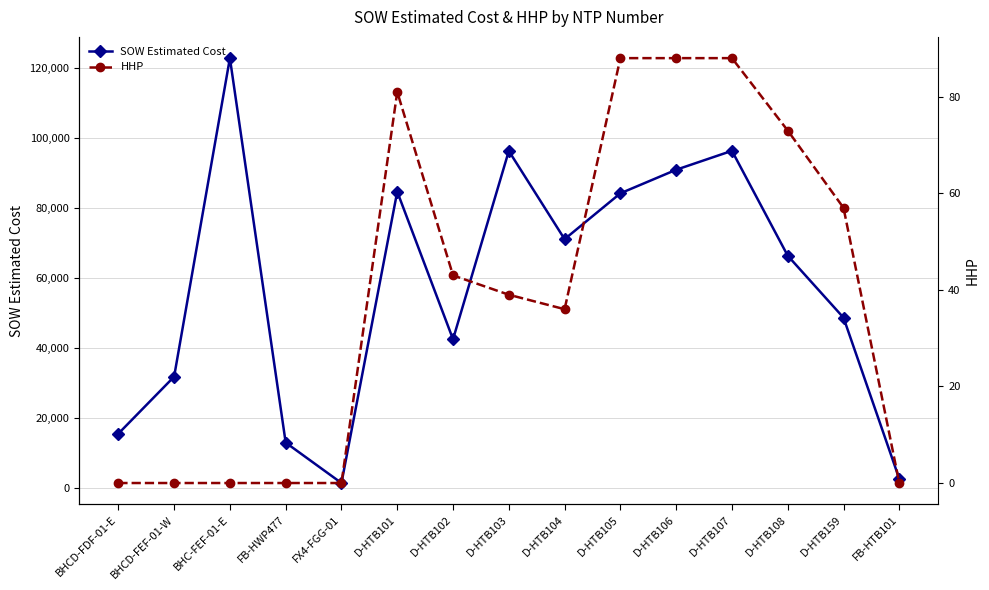

At which category is the sum across all series the highest?

BHC-FEF-01-E